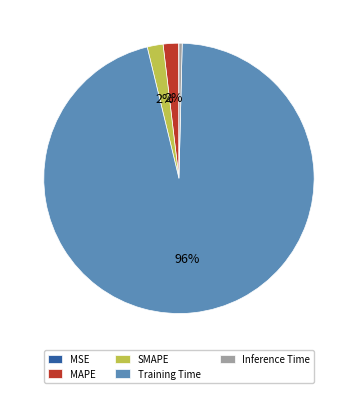

Is it true that Inference Time is 0% of the pie?

True